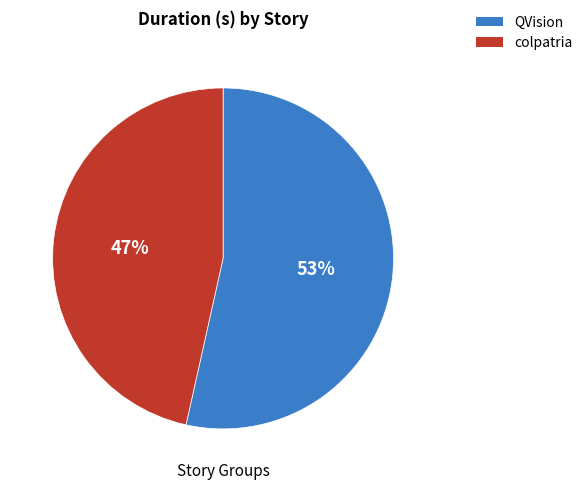

What percentage is the colpatria slice, to the nearest percent?

47%